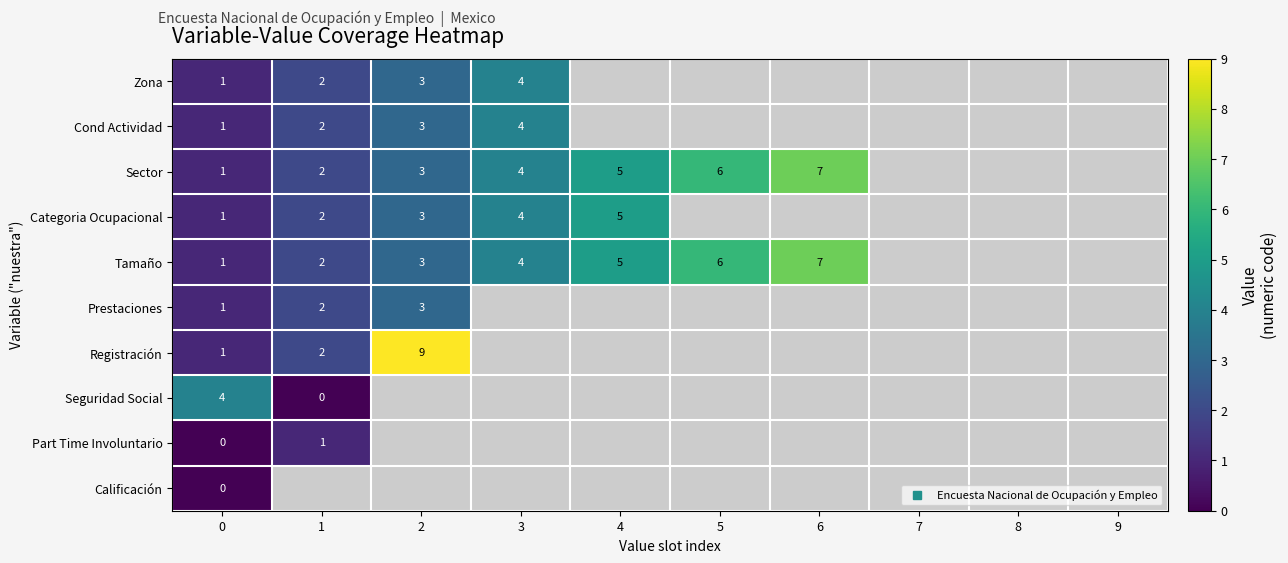

The value of Tamaño at 1 is 2.0. True or false?

True